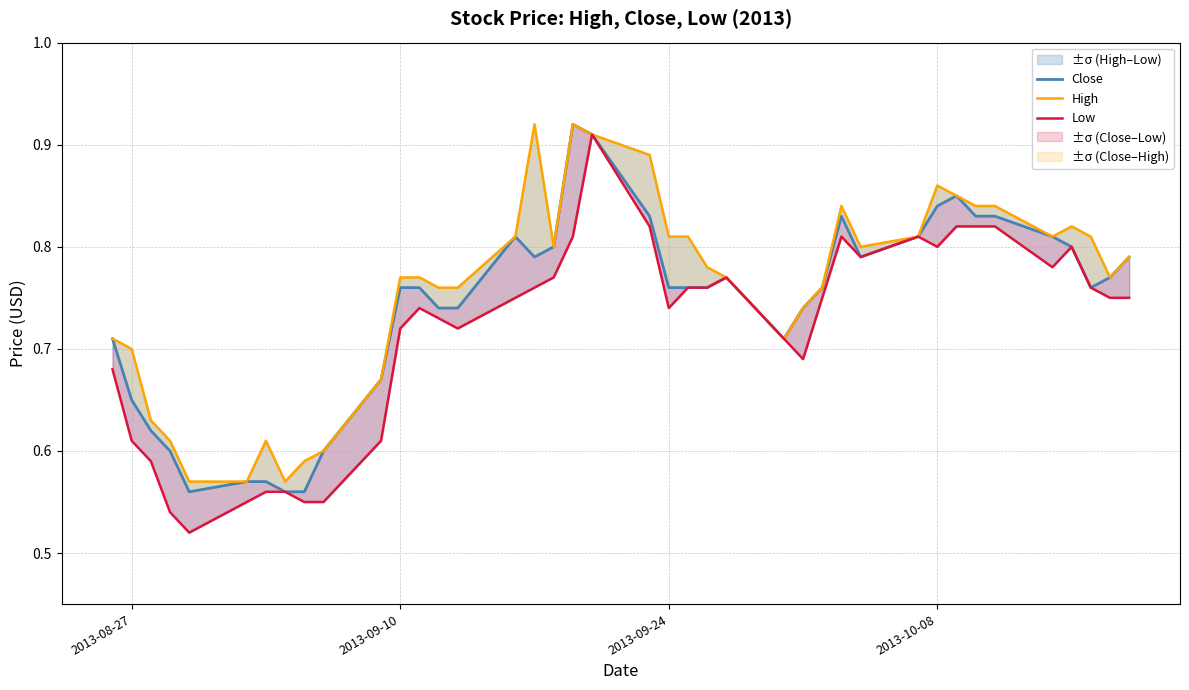

Which series has the largest total across all categories?

High